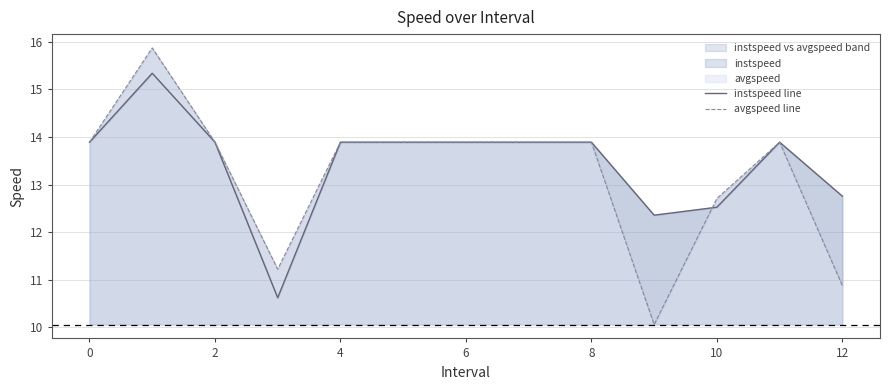

What is the greatest value displayed?

15.9